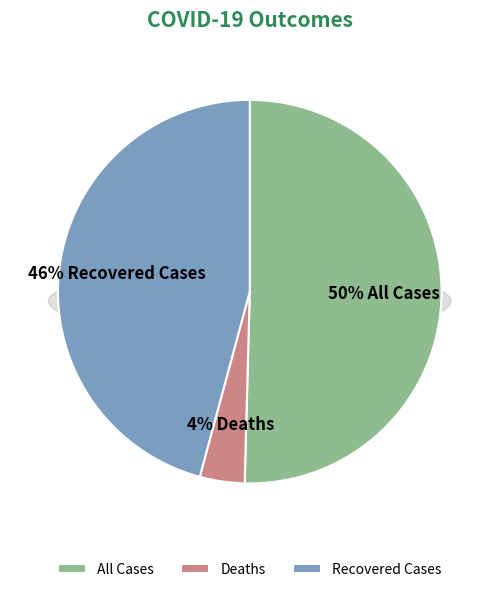

Combined, what portion of the pie is Deaths and All Cases?

54.2%